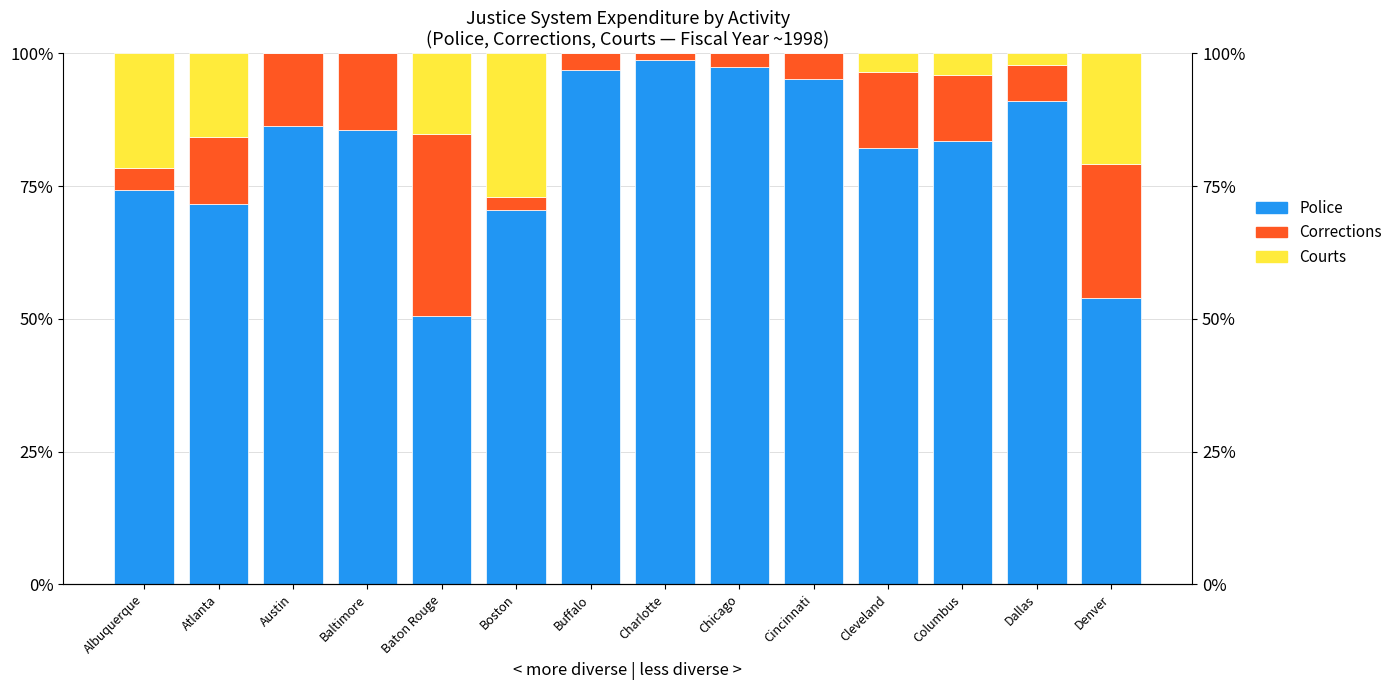

List the series in order of their peak value, lowest first.

Courts, Corrections, Police